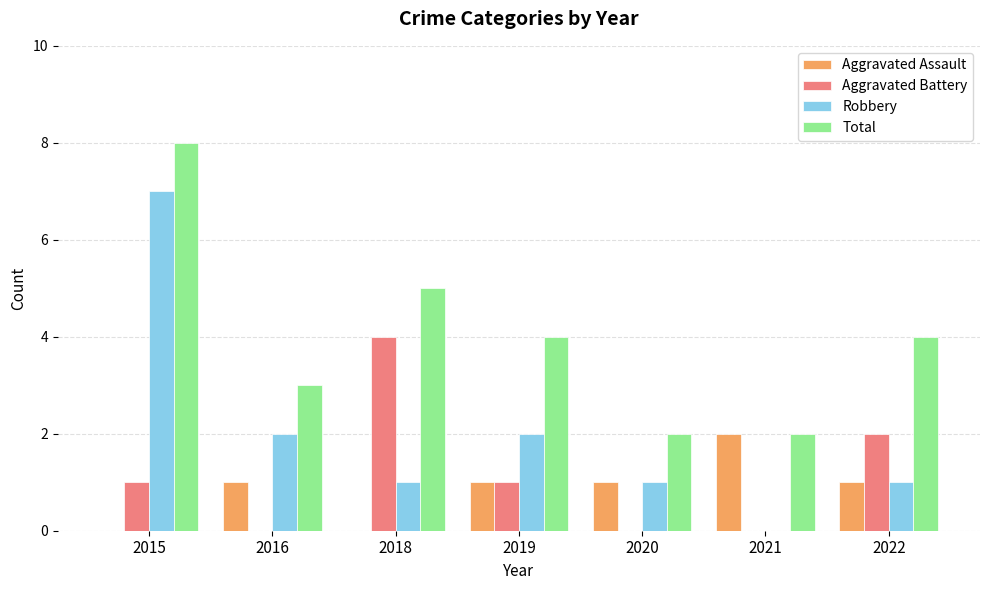

At which label does Robbery first exceed 1?

2015